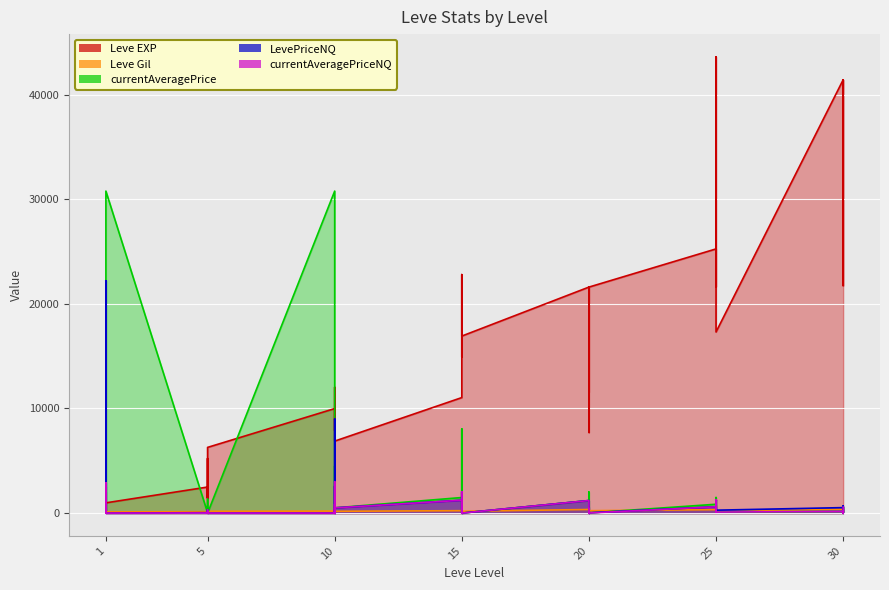

Is the value of currentAveragePriceNQ at 30 greater than the value of currentAveragePrice at 10?

No